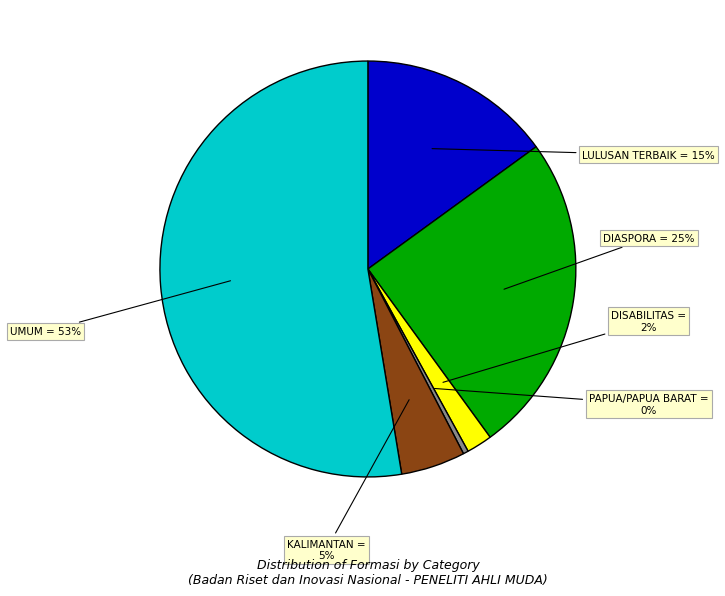

Is it true that UMUM is 65% of the pie?

False